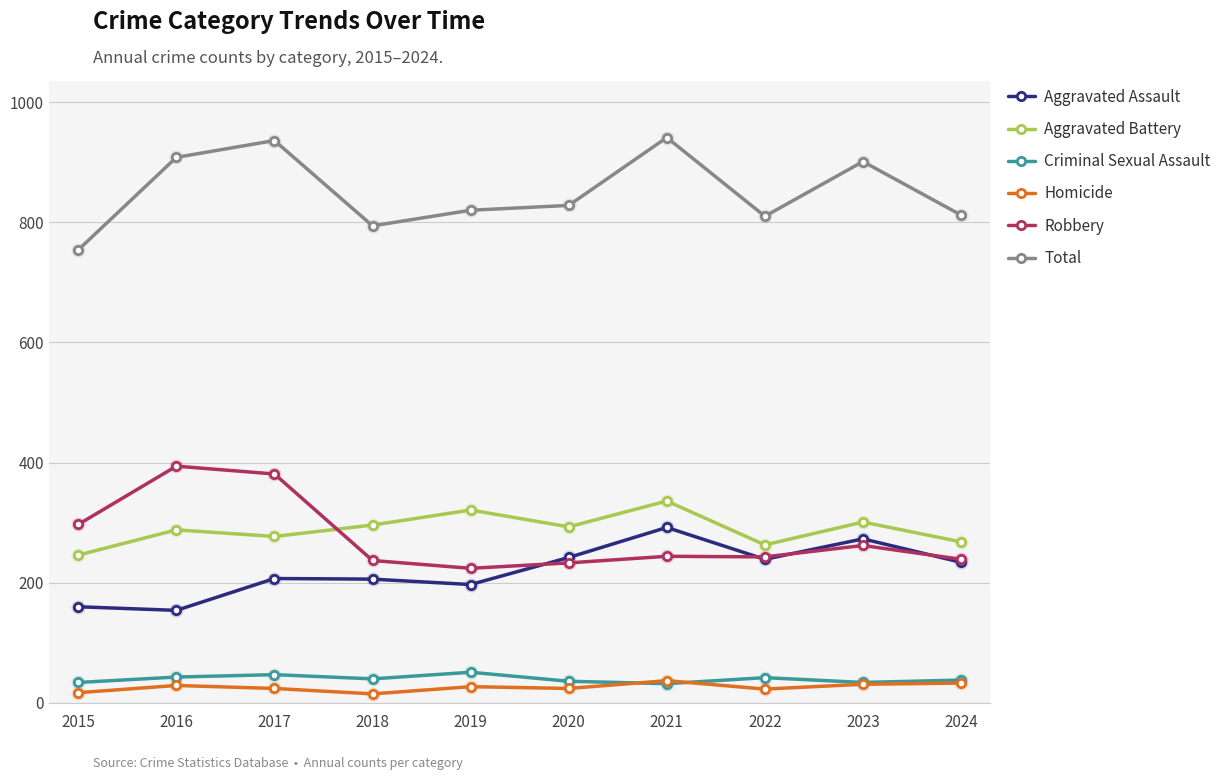

True or false: Total and Aggravated Battery cross at least once.

False